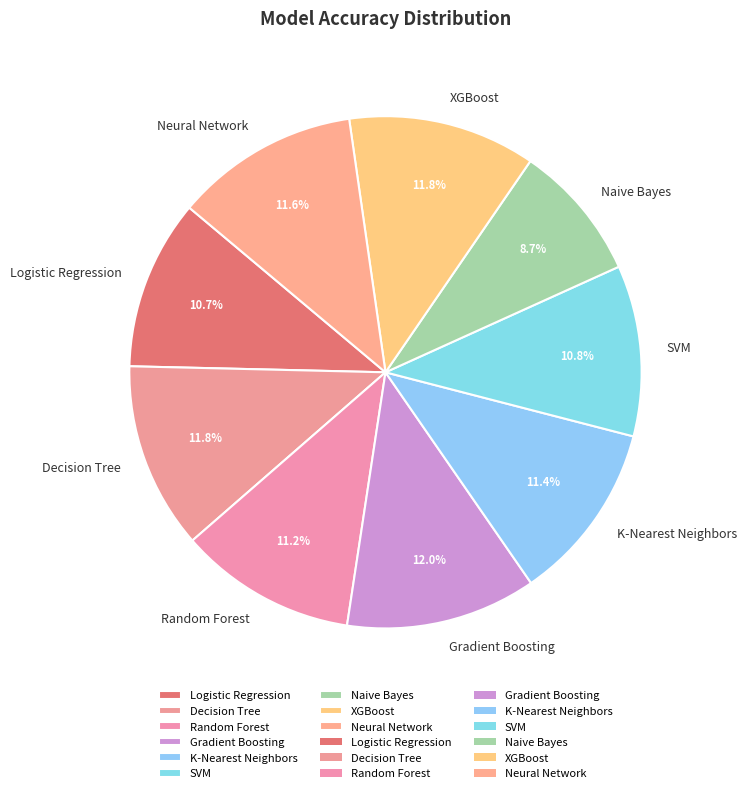

What percentage do Logistic Regression and SVM together represent?

21.5%